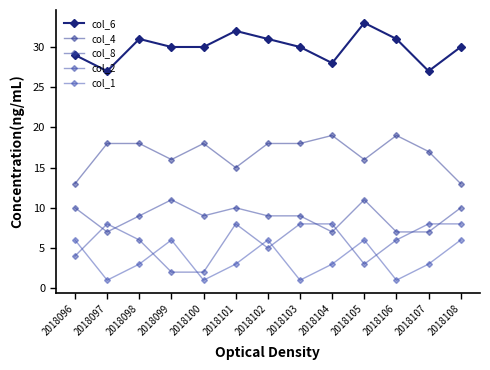

Where is col_4 nearest to the value 16?

2018099